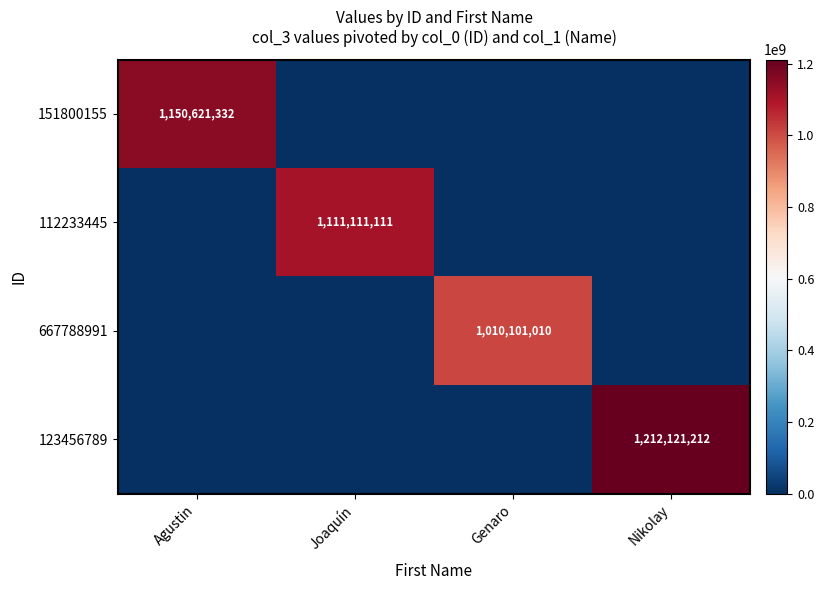

The value of 667788991 at Genaro is 1010101010. True or false?

True